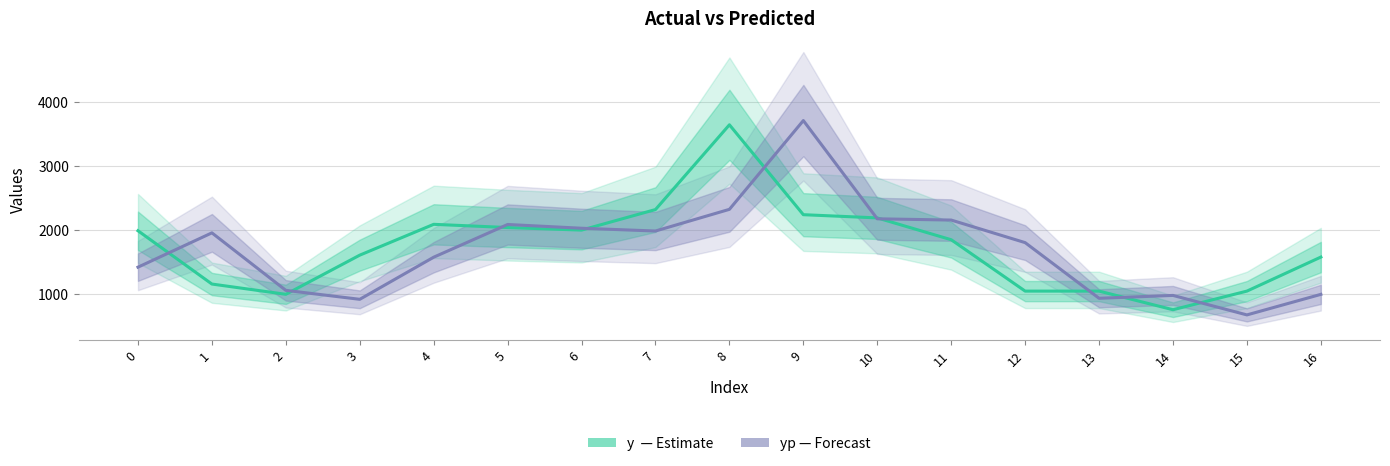

Which series ends up on top after the final intersection of y (Estimate) and yp (Forecast)?

y (Estimate)